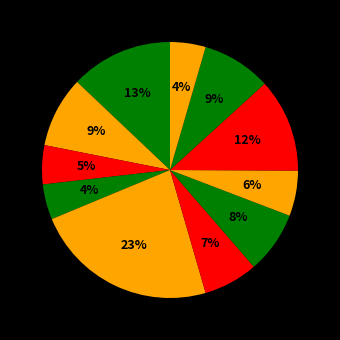

Count the number of slices in the pie.

11